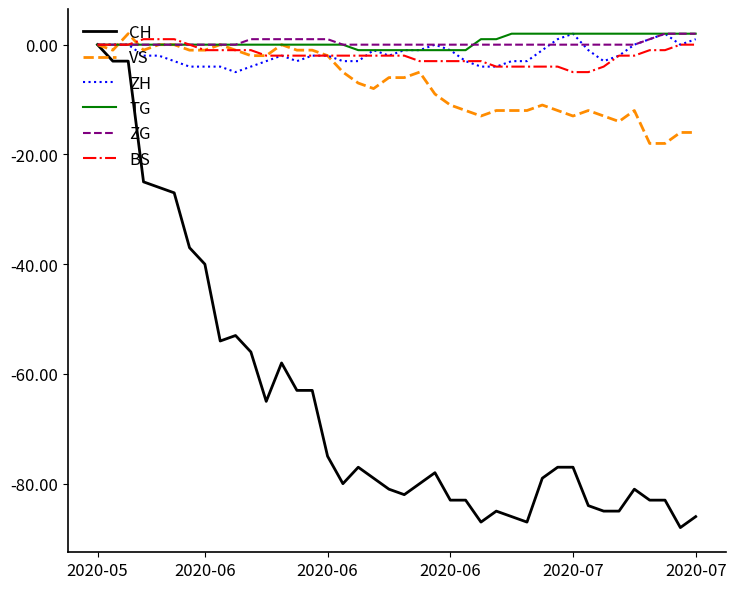

Which series has the largest range (max minus min)?

CH